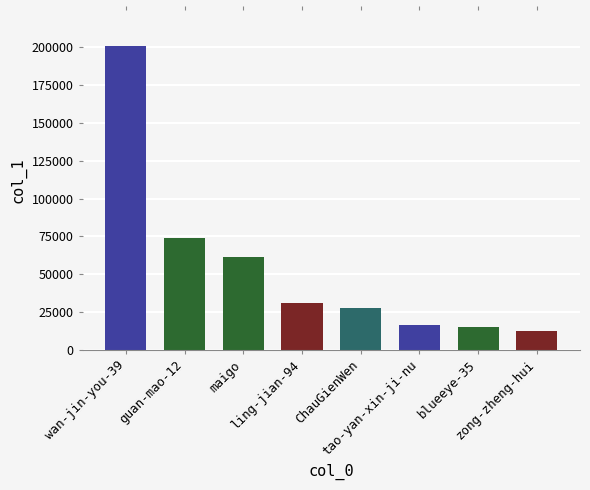

Which has a higher value, ChauGienWen or wan-jin-you-39?

wan-jin-you-39